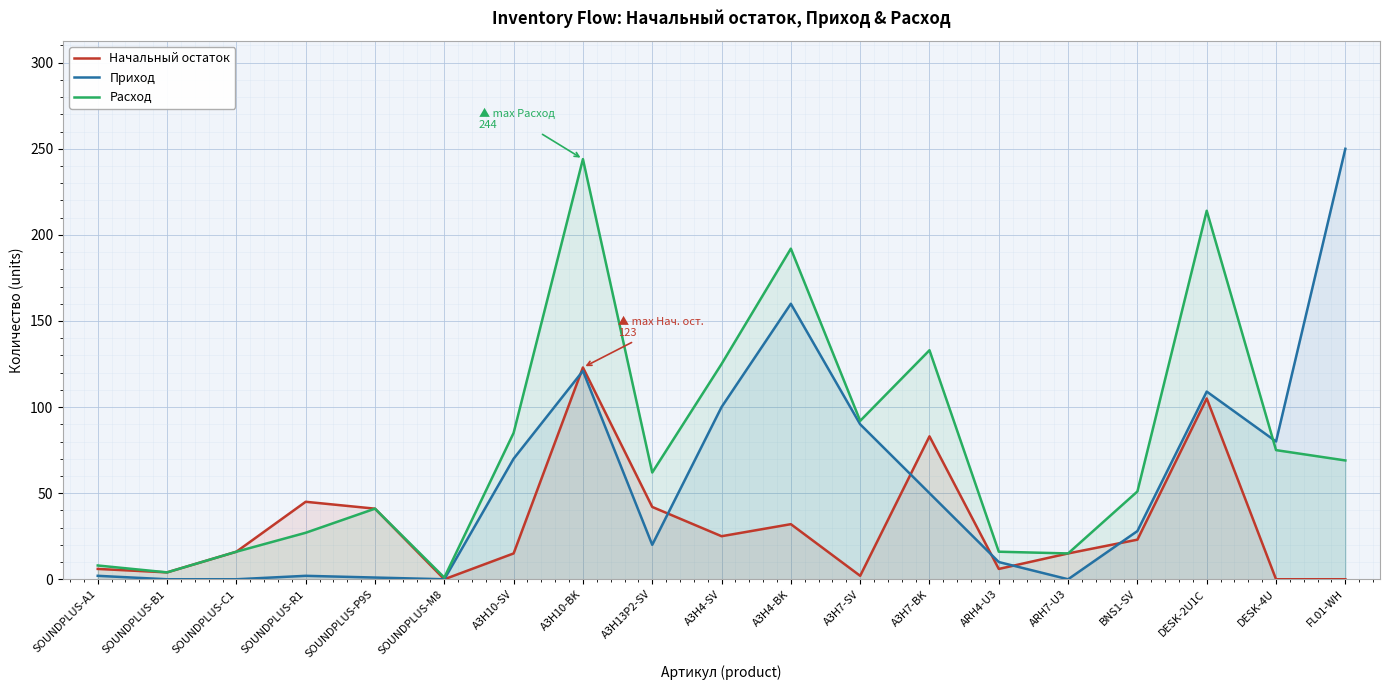

True or false: Расход has more than 0 interior local peaks.

True